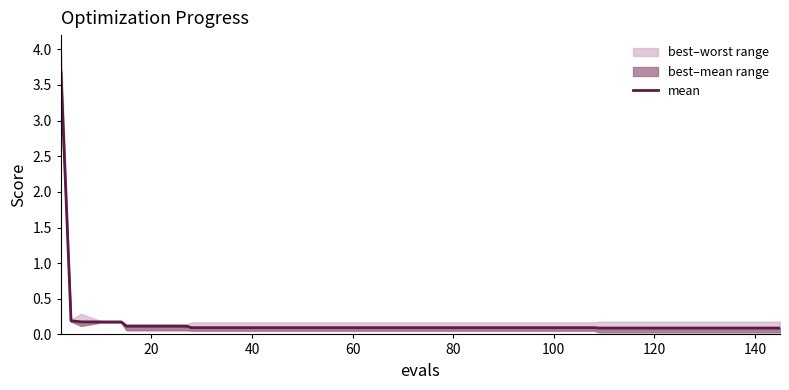

The chart shows a value of 0.0 at 80. True or false?

False